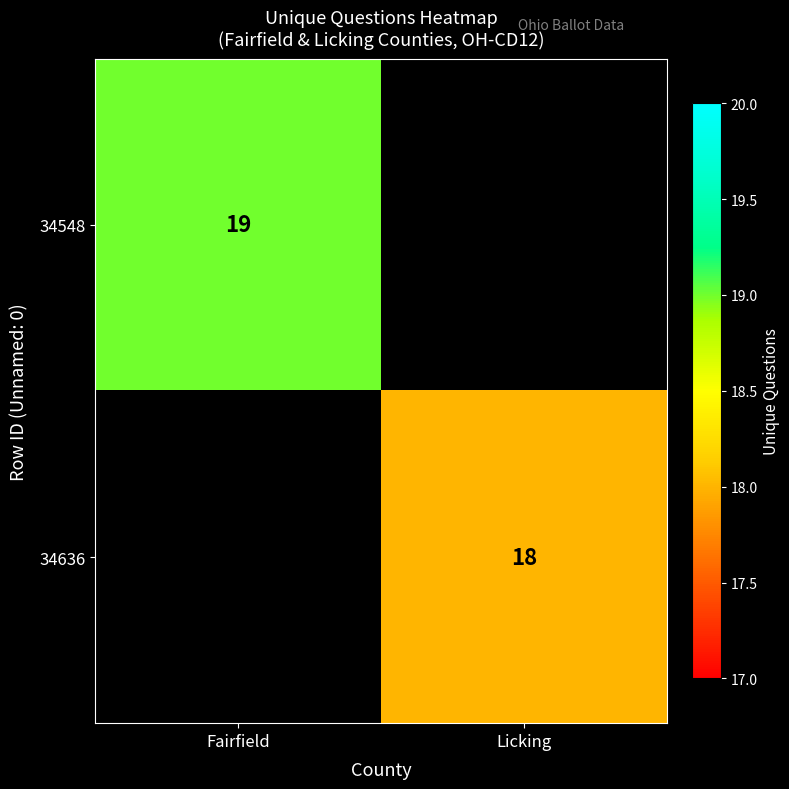

Is it true that 34636 equals 28 at Licking?

False